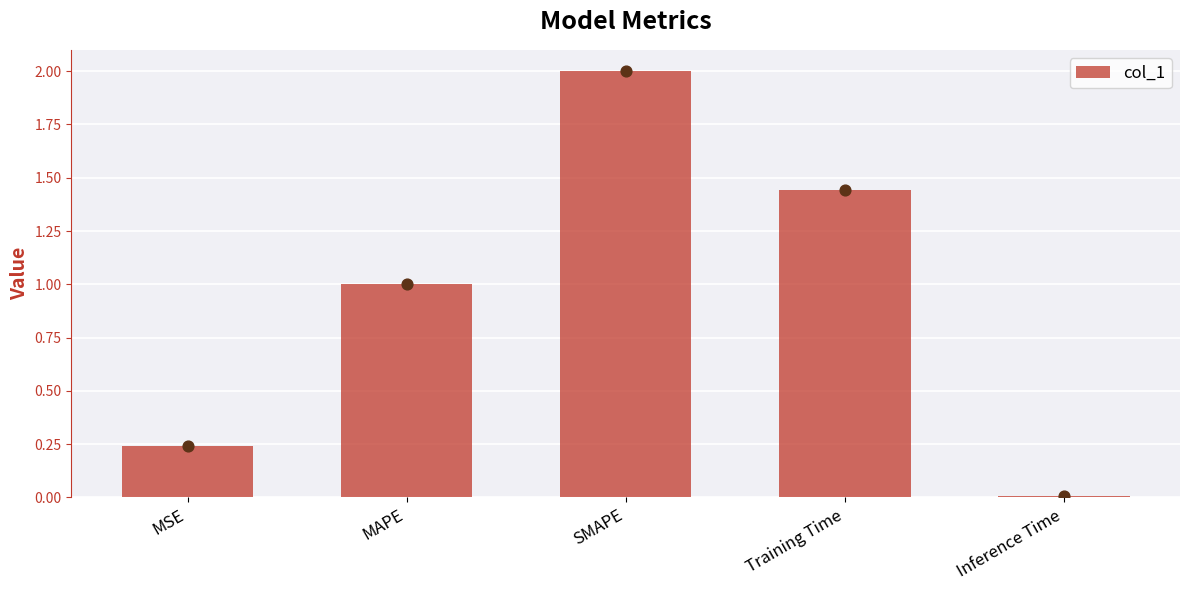

Which has a higher value, MAPE or Inference Time?

MAPE